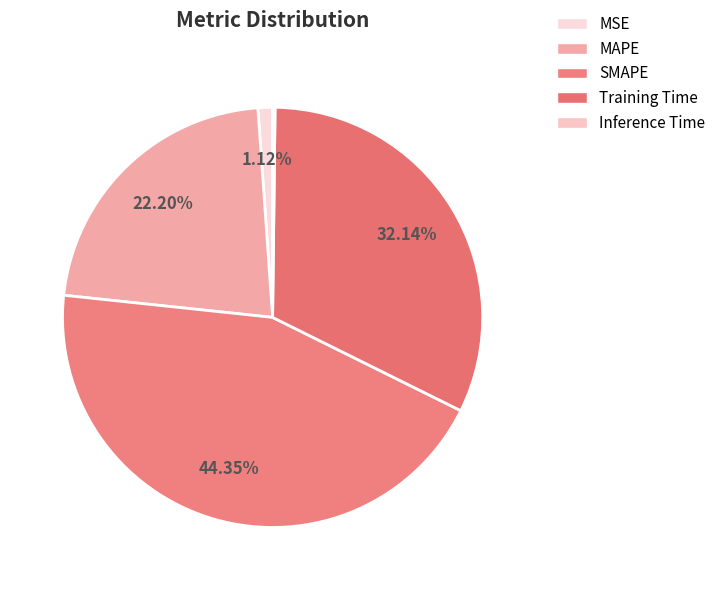

Rank the categories by value from highest to lowest.

SMAPE, Training Time, MAPE, MSE, Inference Time